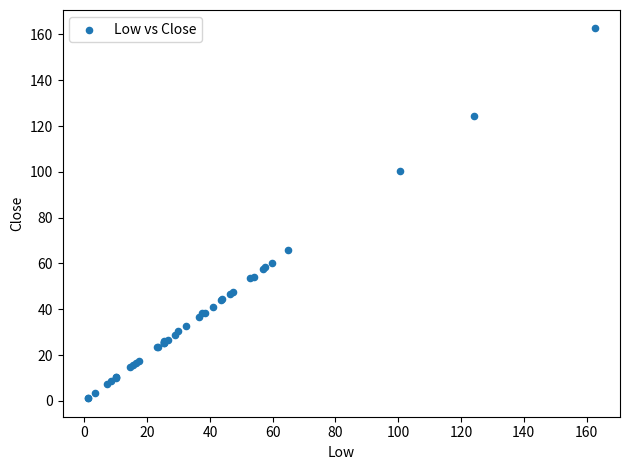

What Y value in the scatter plot is closest to 81?

66.0